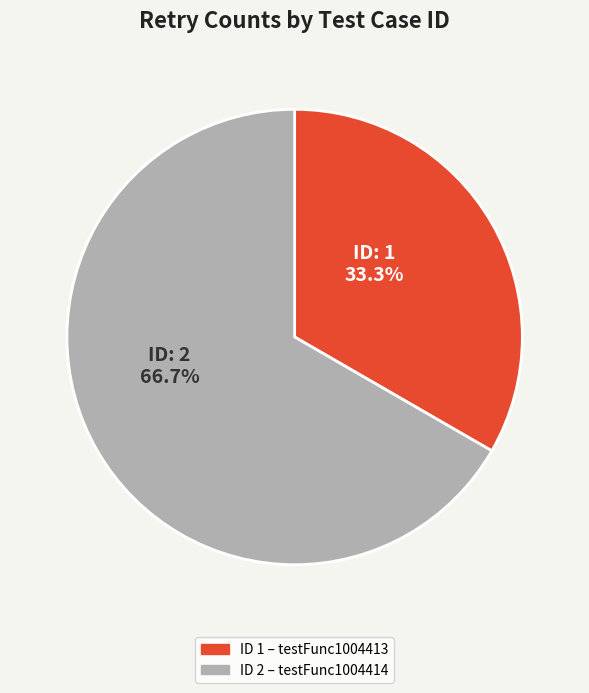

Is there any slice that represents more than half of the pie?

Yes